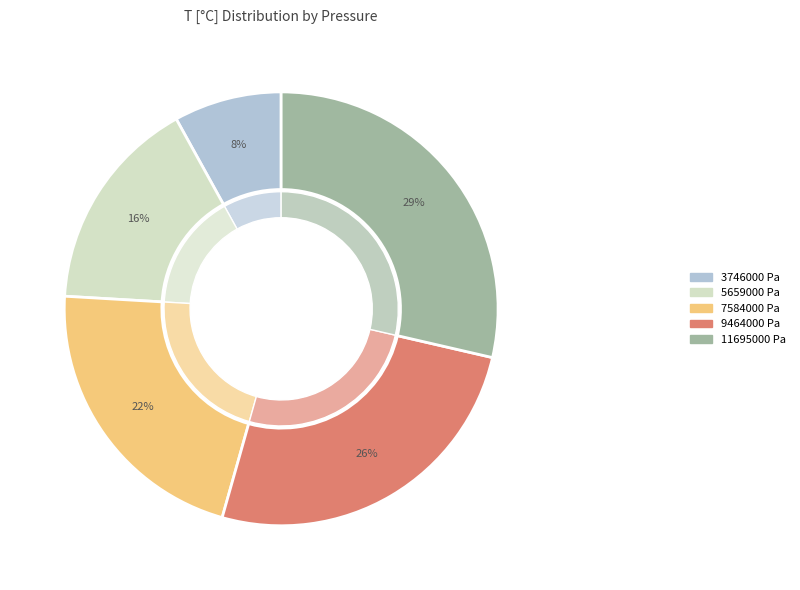

Approximately how many times larger is the value at 11695000 Pa compared to 3746000 Pa?

3.6